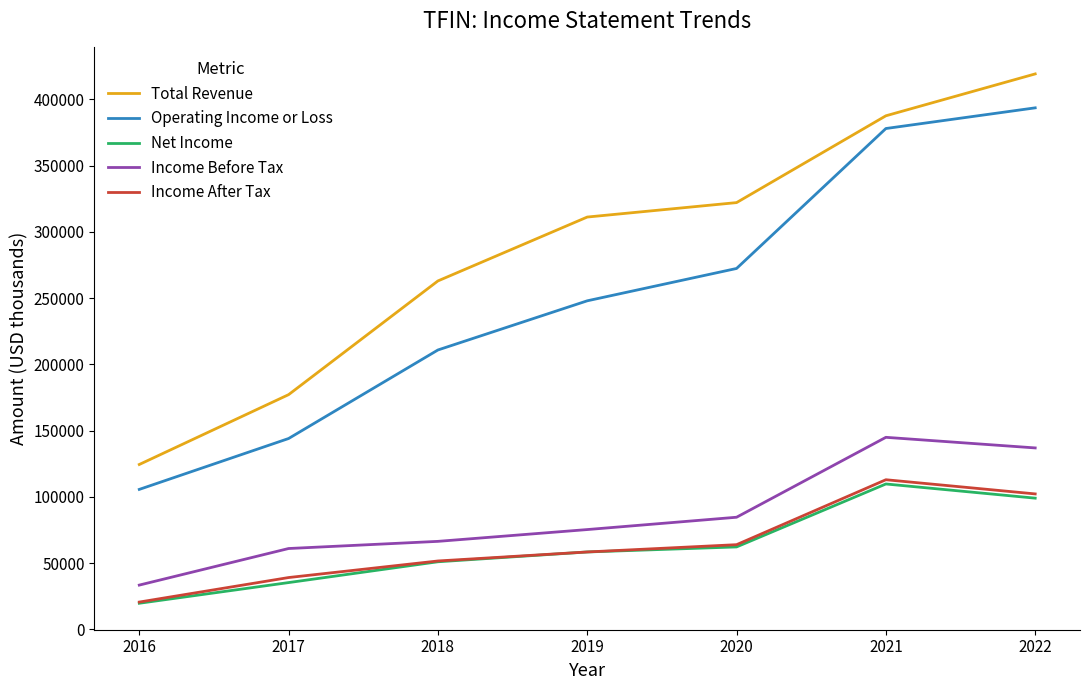

The value of Income After Tax at 2022 is 102300. True or false?

True